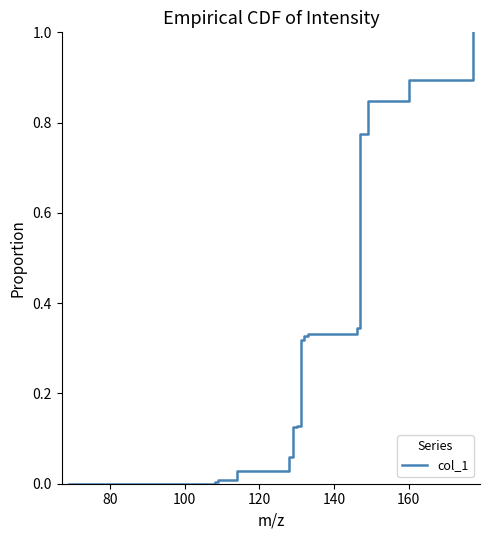

What is the greatest value displayed?

1.0